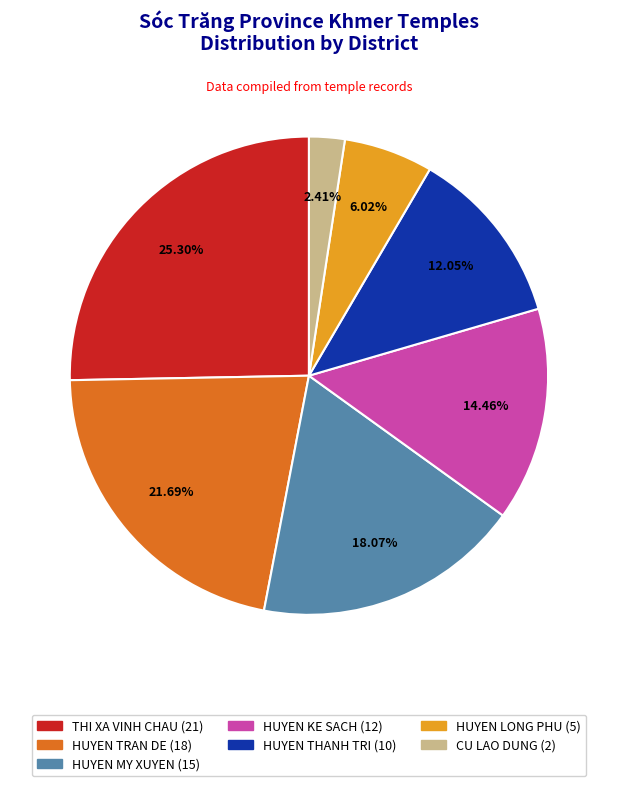

Is there a majority slice in this chart?

No